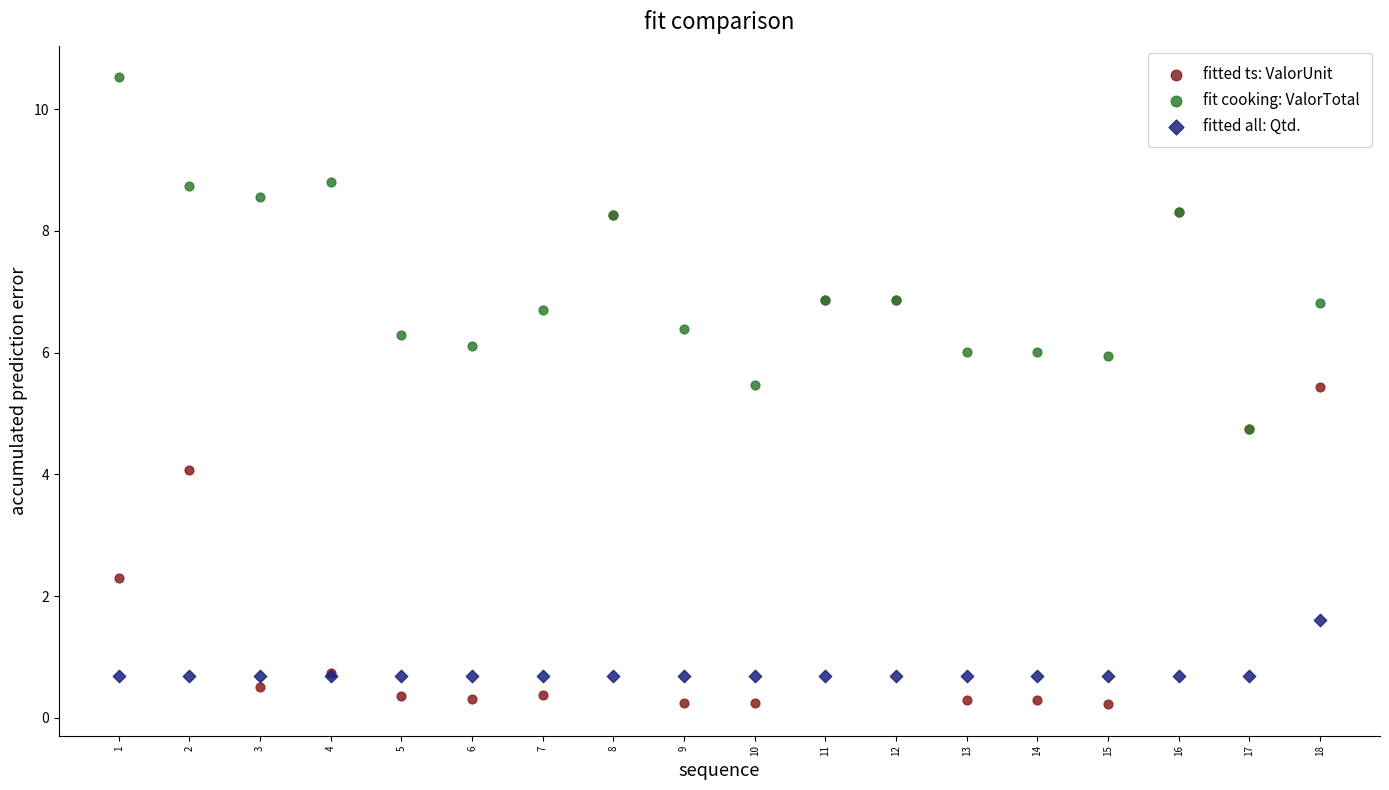

Which series reaches the maximum Y coordinate?

fit cooking: ValorTotal